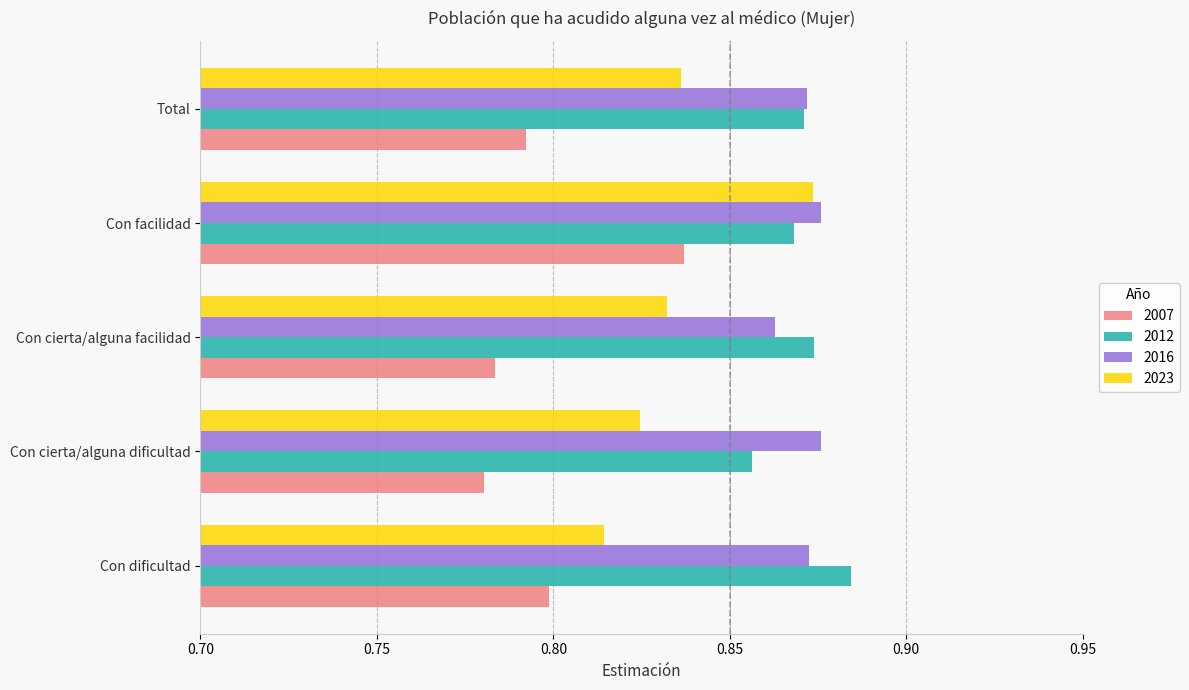

Is it true that 2016 equals 0.3 at Total?

False